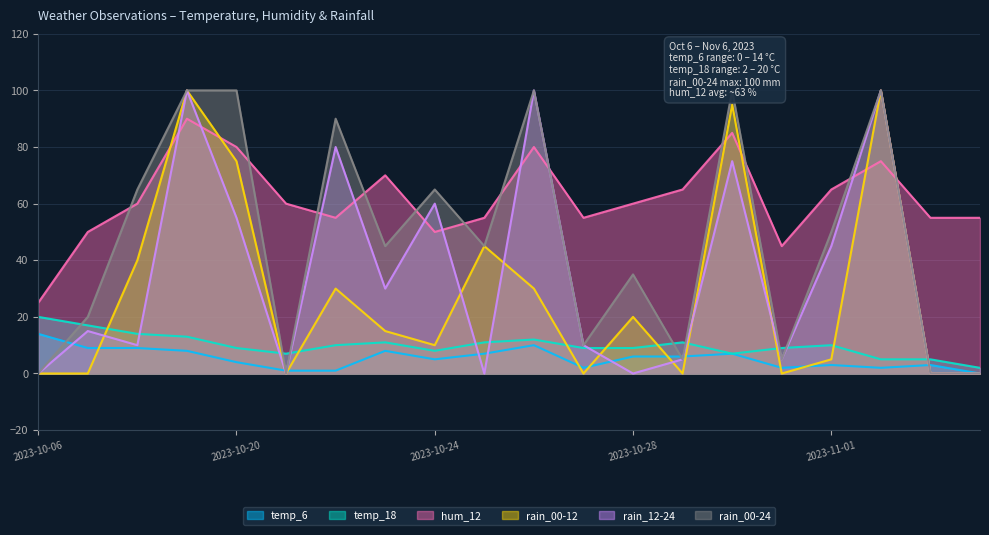

At which category is the sum across all series the highest?

2023-10-19